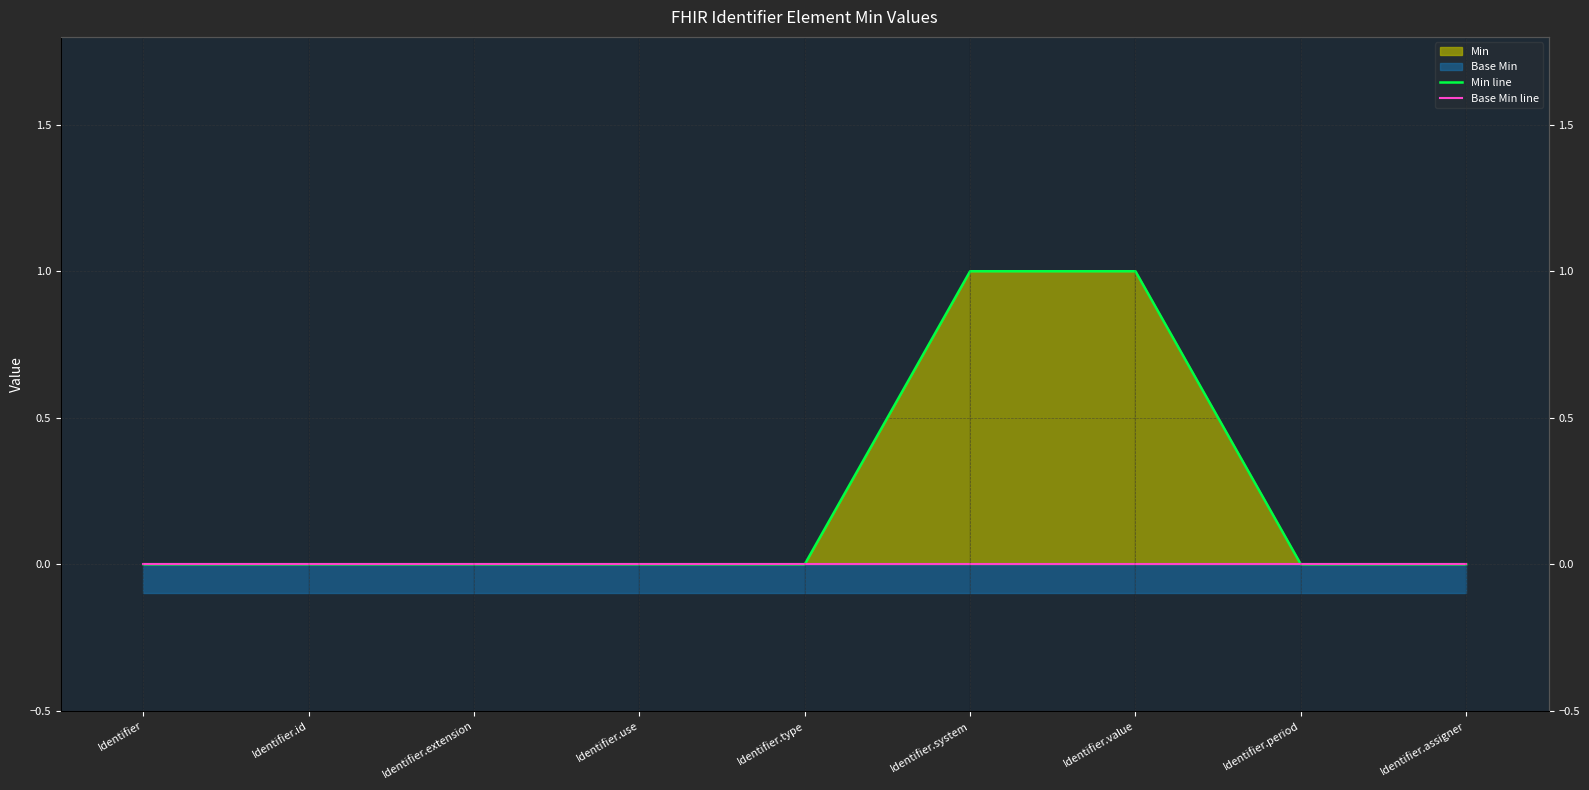

Reading right to left, extract all data points from this chart.

Min line: Identifier.assigner=0	Identifier.period=0	Identifier.value=1	Identifier.system=1	Identifier.type=0	Identifier.use=0	Identifier.extension=0	Identifier.id=0	Identifier=0
Base Min line: Identifier.assigner=0	Identifier.period=0	Identifier.value=0	Identifier.system=0	Identifier.type=0	Identifier.use=0	Identifier.extension=0	Identifier.id=0	Identifier=0